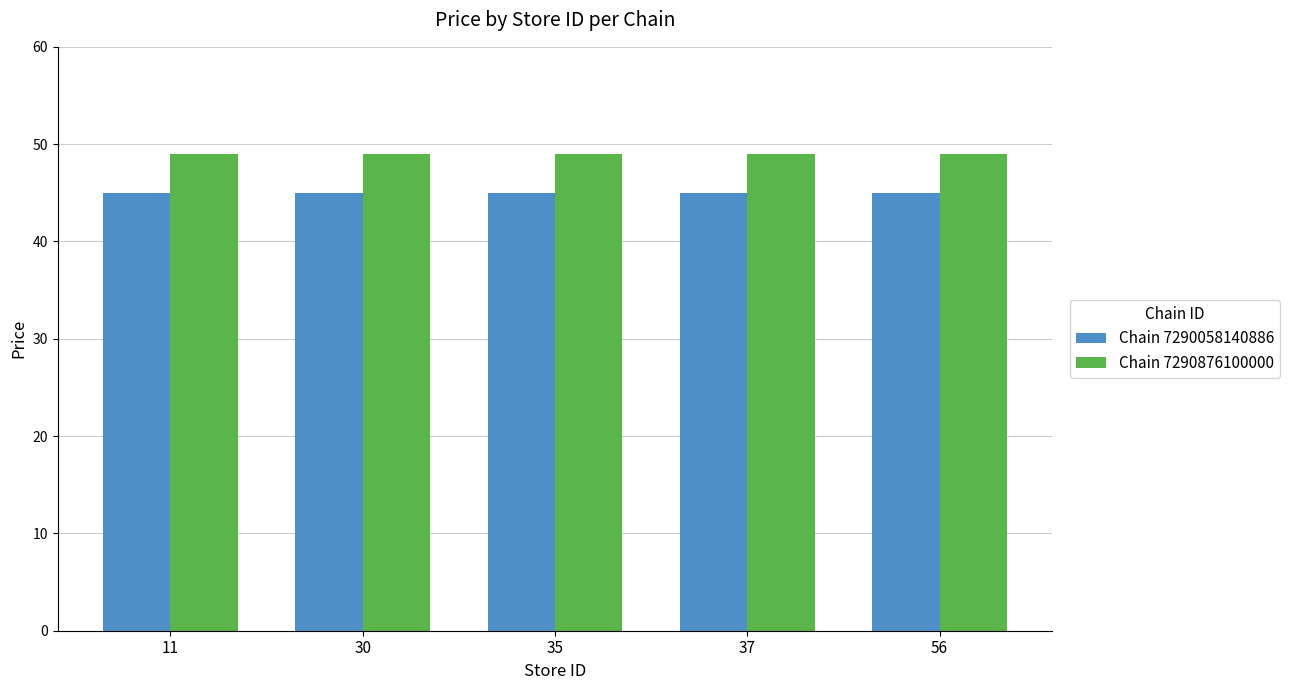

At 37, list the series in order from smallest to largest.

Chain 7290058140886, Chain 7290876100000